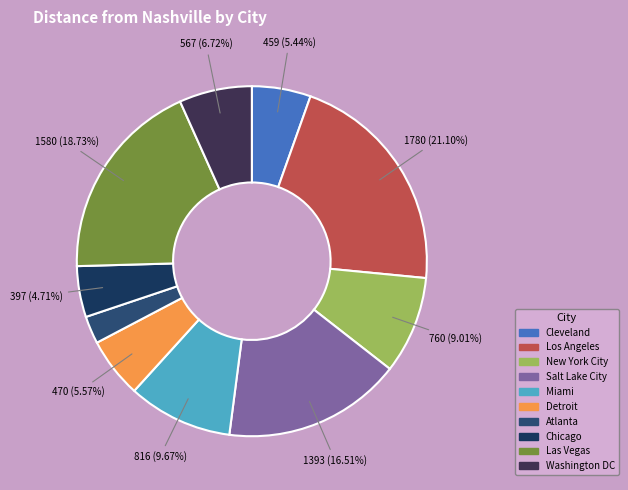

To the nearest percent, what percentage of the pie is Los Angeles?

21%